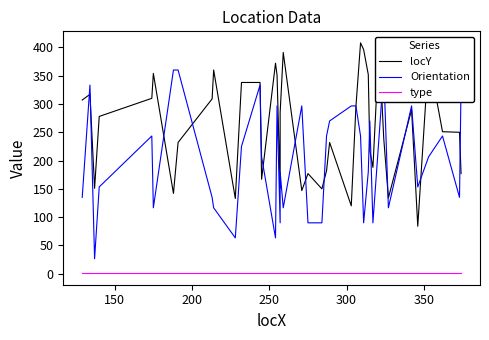

How many intersections are there between locY and Orientation?

17